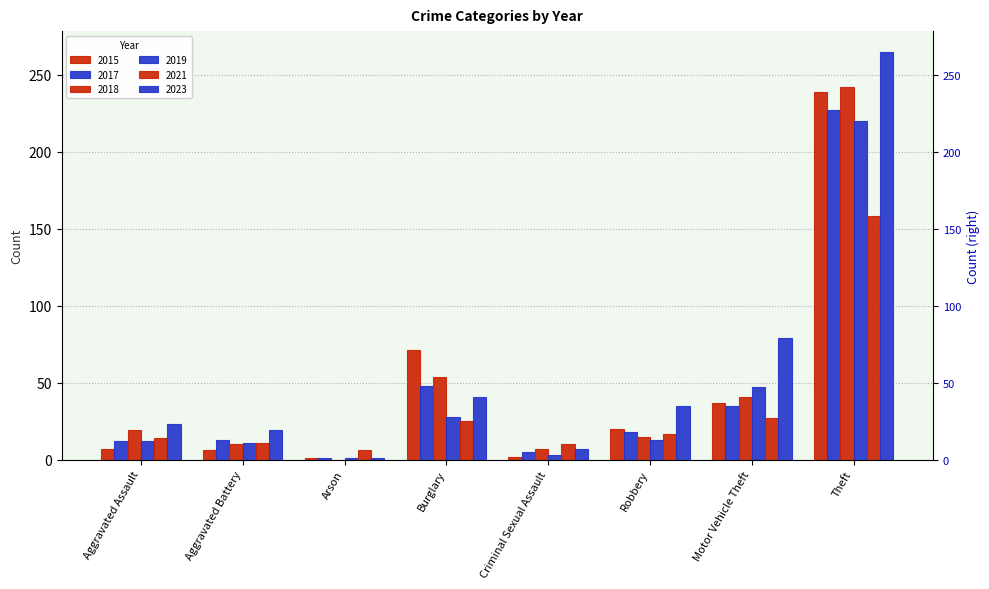

Which category has the highest value across all series?

Theft